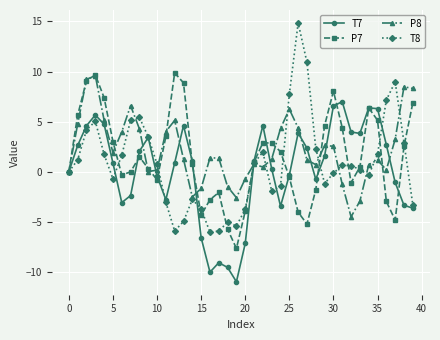

Which series has the largest range (max minus min)?

T8